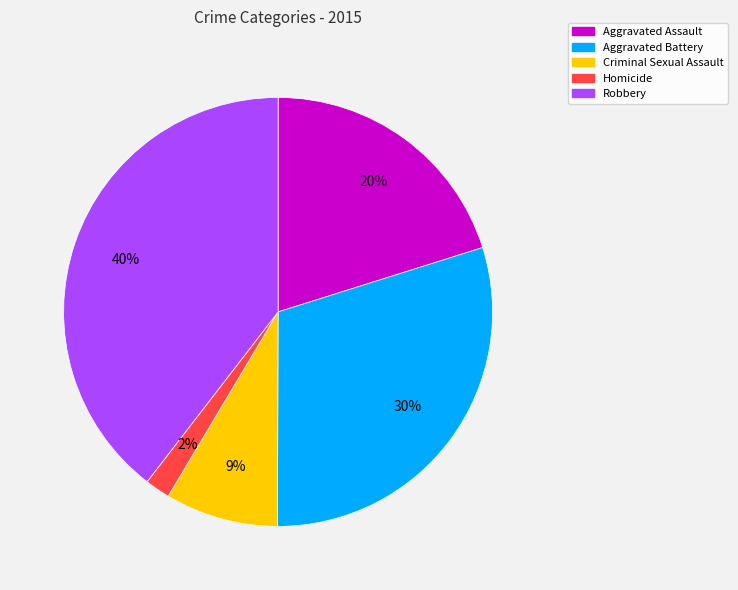

Between Criminal Sexual Assault and Robbery, which is larger?

Robbery